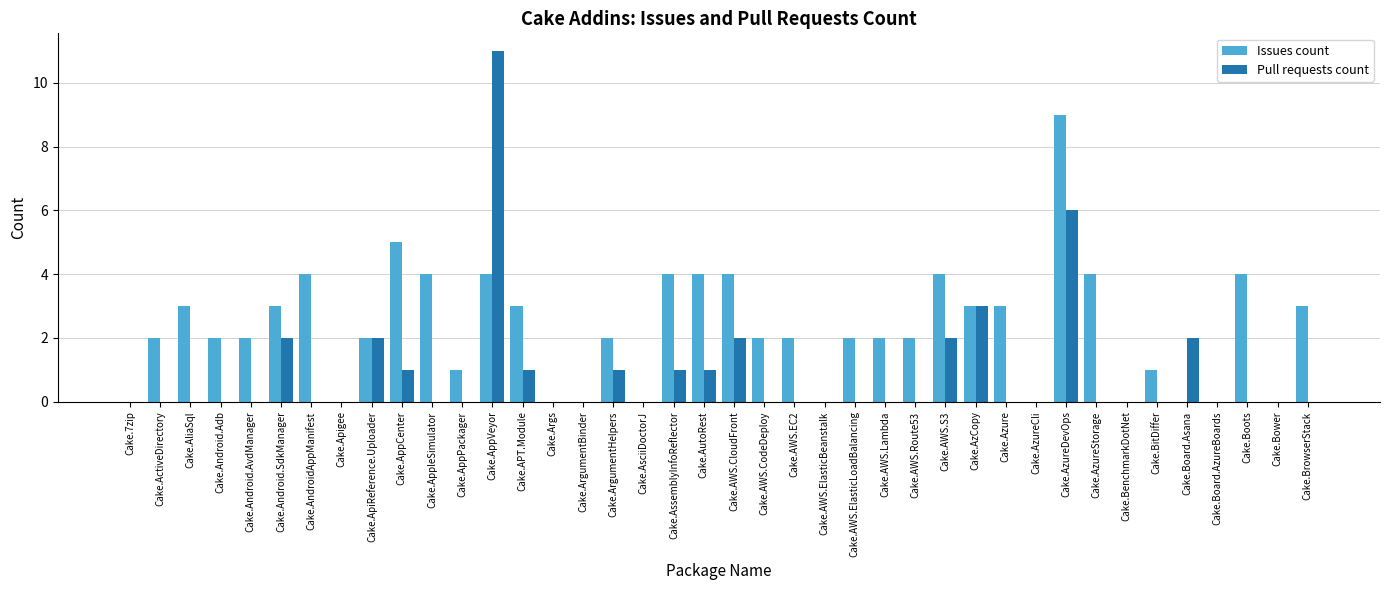

Read the Pull requests count value at Cake.AWS.CloudFront.

2